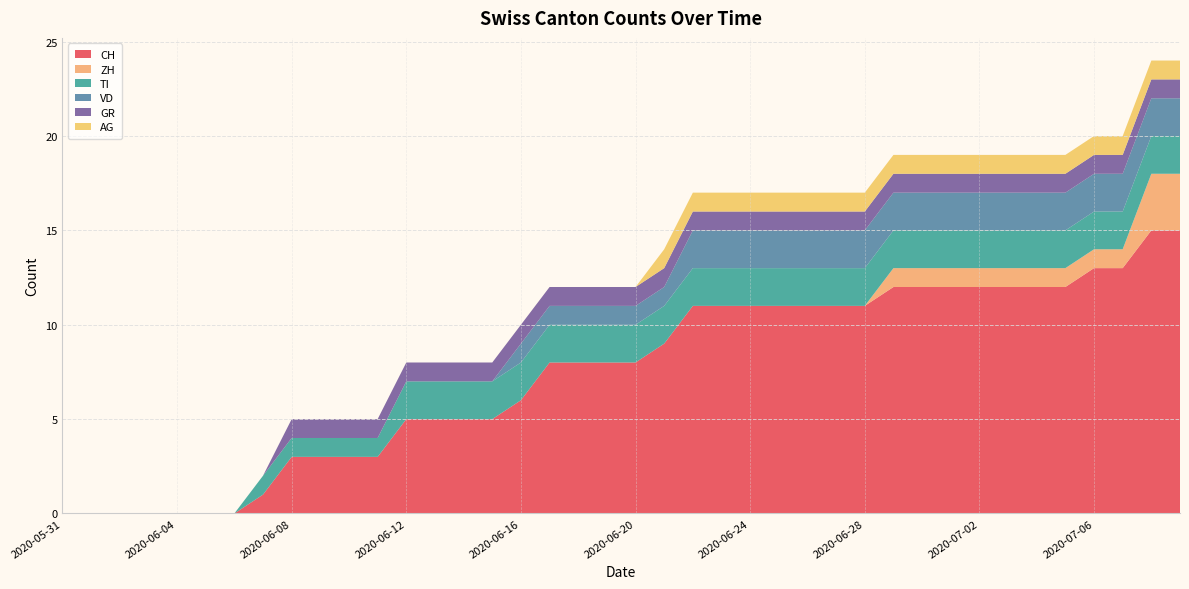

Reading left to right, what are all the values shown in this chart?

CH: 2020-05-31=0	2020-06-01=0	2020-06-02=0	2020-06-03=0	2020-06-04=0	2020-06-05=0	2020-06-06=0	2020-06-07=1	2020-06-08=3	2020-06-09=3	2020-06-10=3	2020-06-11=3	2020-06-12=5	2020-06-13=5	2020-06-14=5	2020-06-15=5	2020-06-16=6	2020-06-17=8	2020-06-18=8	2020-06-19=8	2020-06-20=8	2020-06-21=9	2020-06-22=11	2020-06-23=11	2020-06-24=11	2020-06-25=11	2020-06-26=11	2020-06-27=11	2020-06-28=11	2020-06-29=12	2020-06-30=12	2020-07-01=12	2020-07-02=12	2020-07-03=12	2020-07-04=12	2020-07-05=12	2020-07-06=13	2020-07-07=13	2020-07-08=15	2020-07-09=15
ZH: 2020-05-31=0	2020-06-01=0	2020-06-02=0	2020-06-03=0	2020-06-04=0	2020-06-05=0	2020-06-06=0	2020-06-07=0	2020-06-08=0	2020-06-09=0	2020-06-10=0	2020-06-11=0	2020-06-12=0	2020-06-13=0	2020-06-14=0	2020-06-15=0	2020-06-16=0	2020-06-17=0	2020-06-18=0	2020-06-19=0	2020-06-20=0	2020-06-21=0	2020-06-22=0	2020-06-23=0	2020-06-24=0	2020-06-25=0	2020-06-26=0	2020-06-27=0	2020-06-28=0	2020-06-29=1	2020-06-30=1	2020-07-01=1	2020-07-02=1	2020-07-03=1	2020-07-04=1	2020-07-05=1	2020-07-06=1	2020-07-07=1	2020-07-08=3	2020-07-09=3
TI: 2020-05-31=0	2020-06-01=0	2020-06-02=0	2020-06-03=0	2020-06-04=0	2020-06-05=0	2020-06-06=0	2020-06-07=1	2020-06-08=1	2020-06-09=1	2020-06-10=1	2020-06-11=1	2020-06-12=2	2020-06-13=2	2020-06-14=2	2020-06-15=2	2020-06-16=2	2020-06-17=2	2020-06-18=2	2020-06-19=2	2020-06-20=2	2020-06-21=2	2020-06-22=2	2020-06-23=2	2020-06-24=2	2020-06-25=2	2020-06-26=2	2020-06-27=2	2020-06-28=2	2020-06-29=2	2020-06-30=2	2020-07-01=2	2020-07-02=2	2020-07-03=2	2020-07-04=2	2020-07-05=2	2020-07-06=2	2020-07-07=2	2020-07-08=2	2020-07-09=2
VD: 2020-05-31=0	2020-06-01=0	2020-06-02=0	2020-06-03=0	2020-06-04=0	2020-06-05=0	2020-06-06=0	2020-06-07=0	2020-06-08=0	2020-06-09=0	2020-06-10=0	2020-06-11=0	2020-06-12=0	2020-06-13=0	2020-06-14=0	2020-06-15=0	2020-06-16=1	2020-06-17=1	2020-06-18=1	2020-06-19=1	2020-06-20=1	2020-06-21=1	2020-06-22=2	2020-06-23=2	2020-06-24=2	2020-06-25=2	2020-06-26=2	2020-06-27=2	2020-06-28=2	2020-06-29=2	2020-06-30=2	2020-07-01=2	2020-07-02=2	2020-07-03=2	2020-07-04=2	2020-07-05=2	2020-07-06=2	2020-07-07=2	2020-07-08=2	2020-07-09=2
GR: 2020-05-31=0	2020-06-01=0	2020-06-02=0	2020-06-03=0	2020-06-04=0	2020-06-05=0	2020-06-06=0	2020-06-07=0	2020-06-08=1	2020-06-09=1	2020-06-10=1	2020-06-11=1	2020-06-12=1	2020-06-13=1	2020-06-14=1	2020-06-15=1	2020-06-16=1	2020-06-17=1	2020-06-18=1	2020-06-19=1	2020-06-20=1	2020-06-21=1	2020-06-22=1	2020-06-23=1	2020-06-24=1	2020-06-25=1	2020-06-26=1	2020-06-27=1	2020-06-28=1	2020-06-29=1	2020-06-30=1	2020-07-01=1	2020-07-02=1	2020-07-03=1	2020-07-04=1	2020-07-05=1	2020-07-06=1	2020-07-07=1	2020-07-08=1	2020-07-09=1
AG: 2020-05-31=0	2020-06-01=0	2020-06-02=0	2020-06-03=0	2020-06-04=0	2020-06-05=0	2020-06-06=0	2020-06-07=0	2020-06-08=0	2020-06-09=0	2020-06-10=0	2020-06-11=0	2020-06-12=0	2020-06-13=0	2020-06-14=0	2020-06-15=0	2020-06-16=0	2020-06-17=0	2020-06-18=0	2020-06-19=0	2020-06-20=0	2020-06-21=1	2020-06-22=1	2020-06-23=1	2020-06-24=1	2020-06-25=1	2020-06-26=1	2020-06-27=1	2020-06-28=1	2020-06-29=1	2020-06-30=1	2020-07-01=1	2020-07-02=1	2020-07-03=1	2020-07-04=1	2020-07-05=1	2020-07-06=1	2020-07-07=1	2020-07-08=1	2020-07-09=1